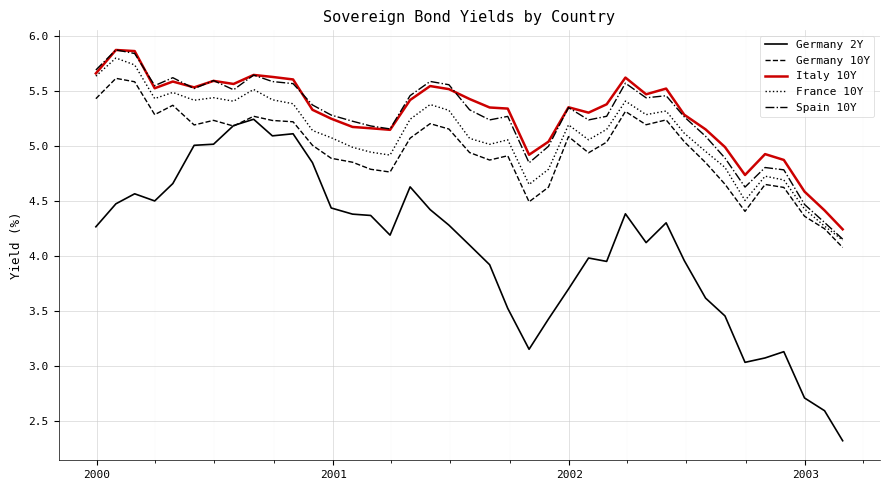

Which series has the widest spread of values?

Germany 2Y